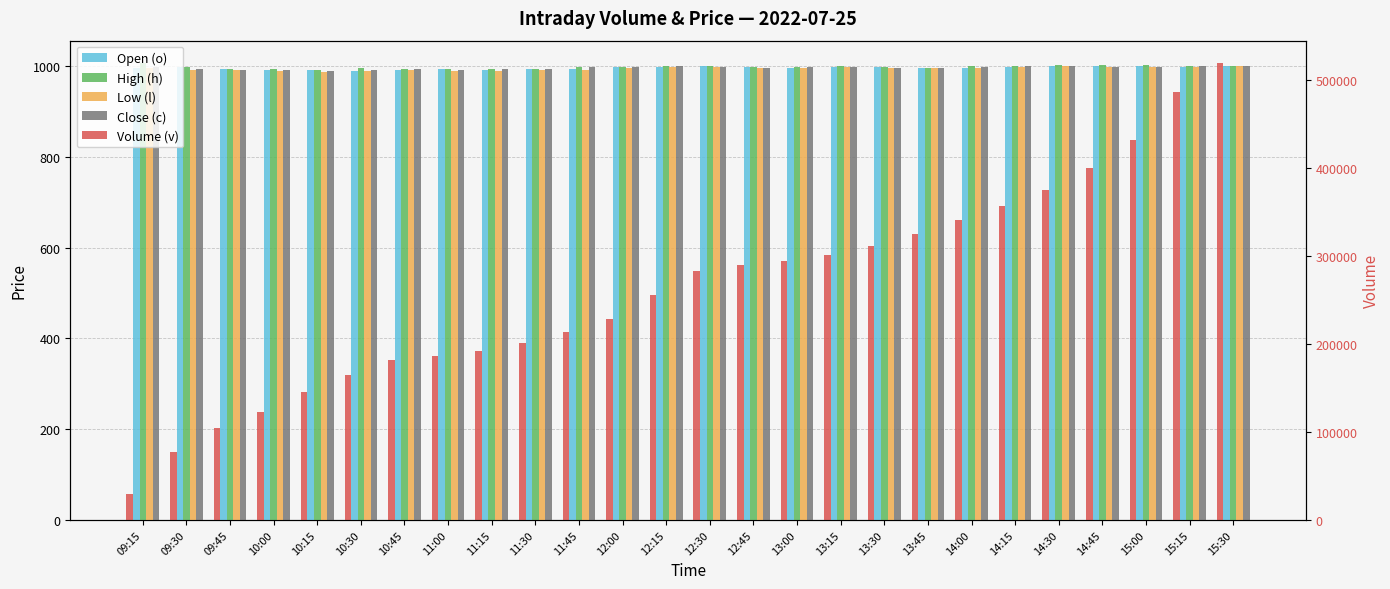

At which category is the sum across all series the highest?

15:30